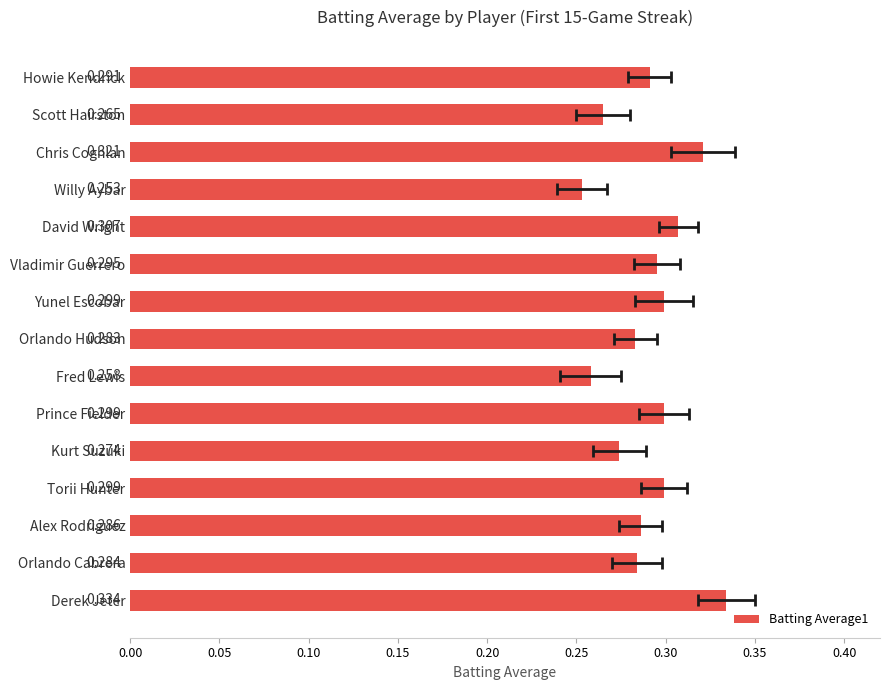

The value at Orlando Cabrera is 0.1. True or false?

False